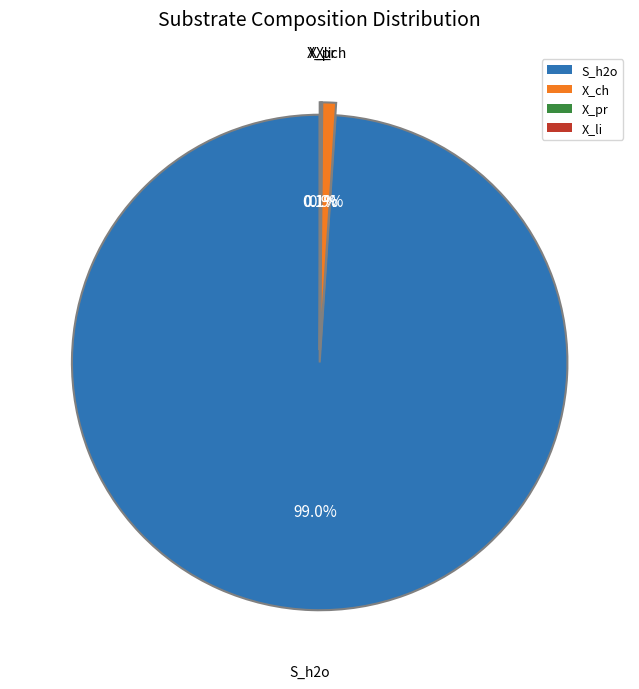

Which has a higher value, X_ch or S_h2o?

S_h2o